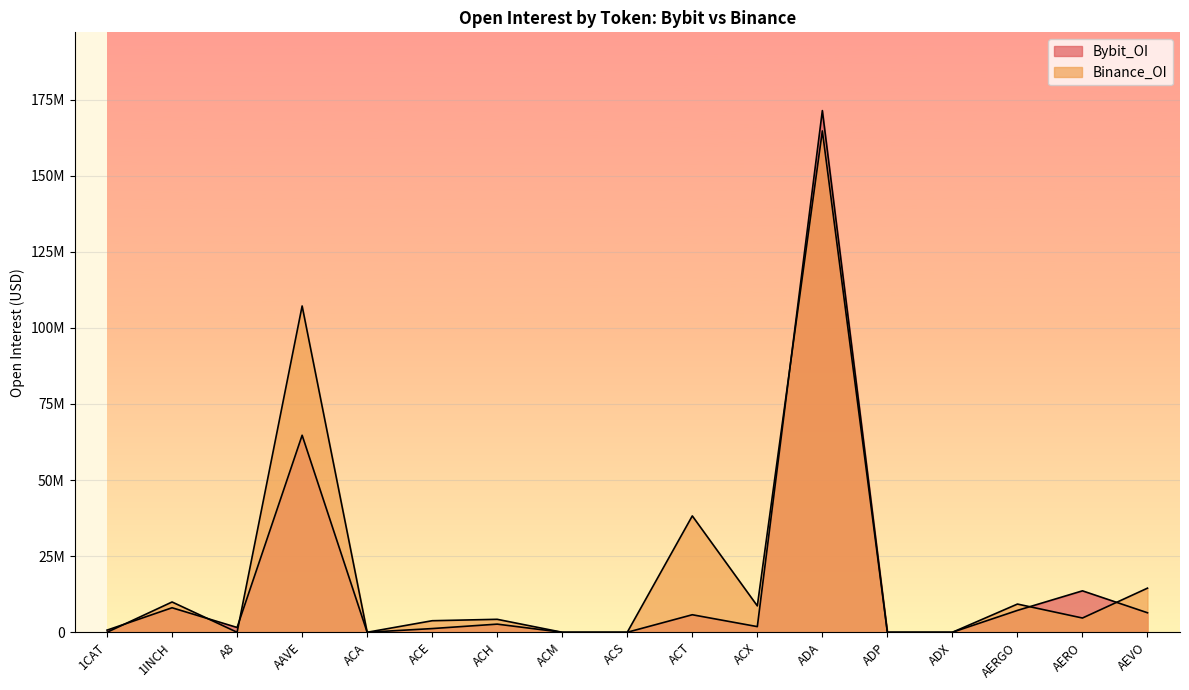

In Bybit_OI, how many points are higher than both neighbors (excluding endpoints)?

6